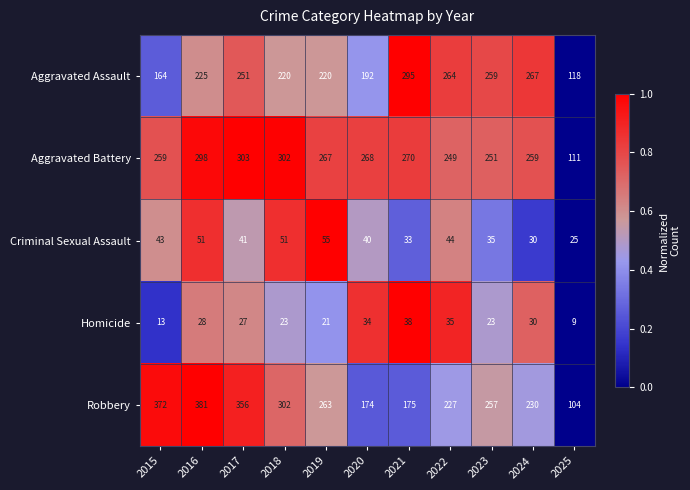

How many categories are shown in the chart?

11